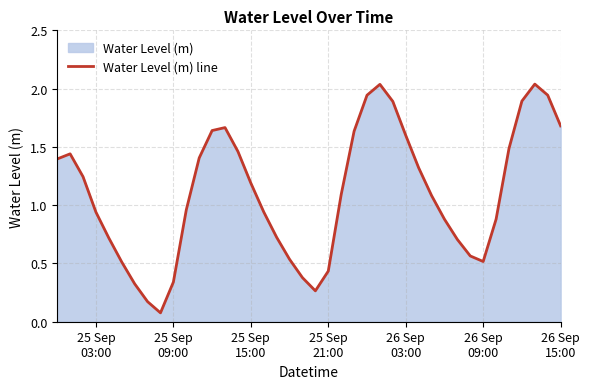

What is the sum of all values?

44.0